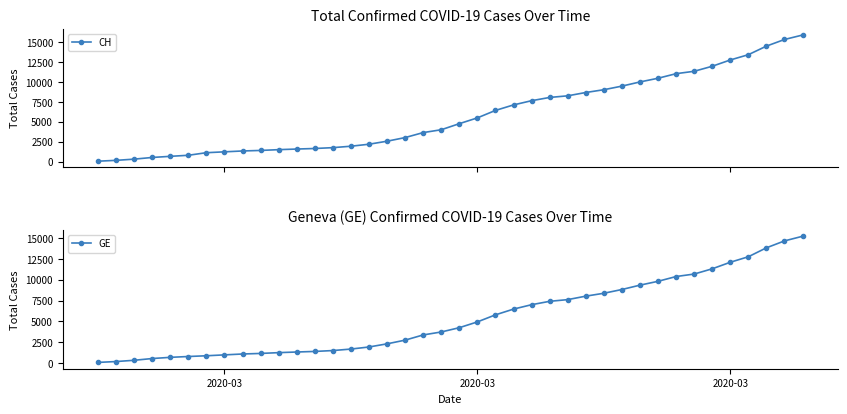

What is the highest value of the CH series?

15884